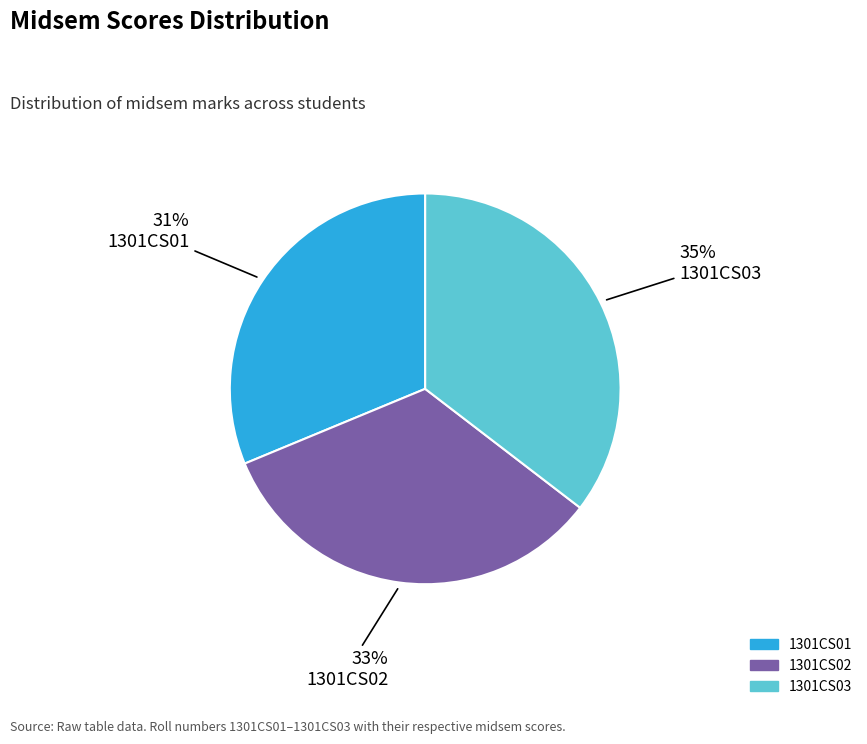

To the nearest percent, what is the difference between the 1301CS02 and 1301CS01 slice percentages?

2%